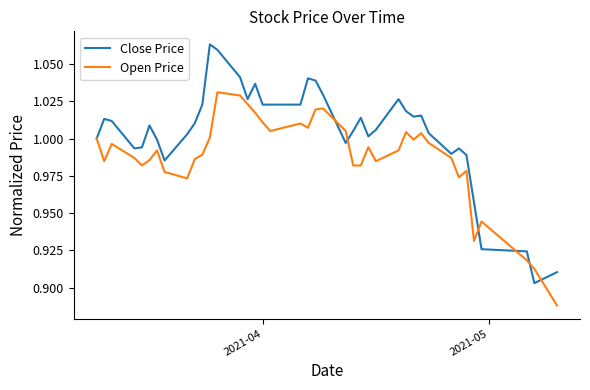

How many categories are shown in the chart?

40